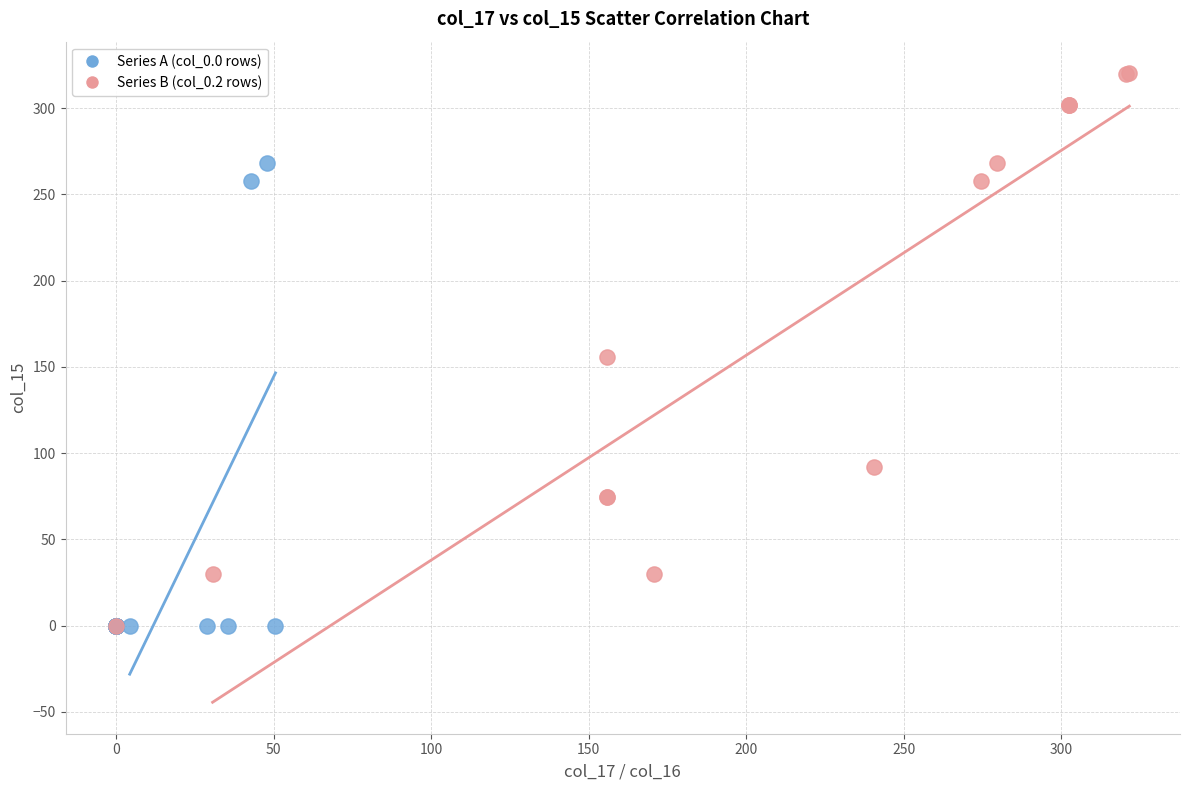

Which series has the widest spread of Y values?

Series B (col_0.2 rows)